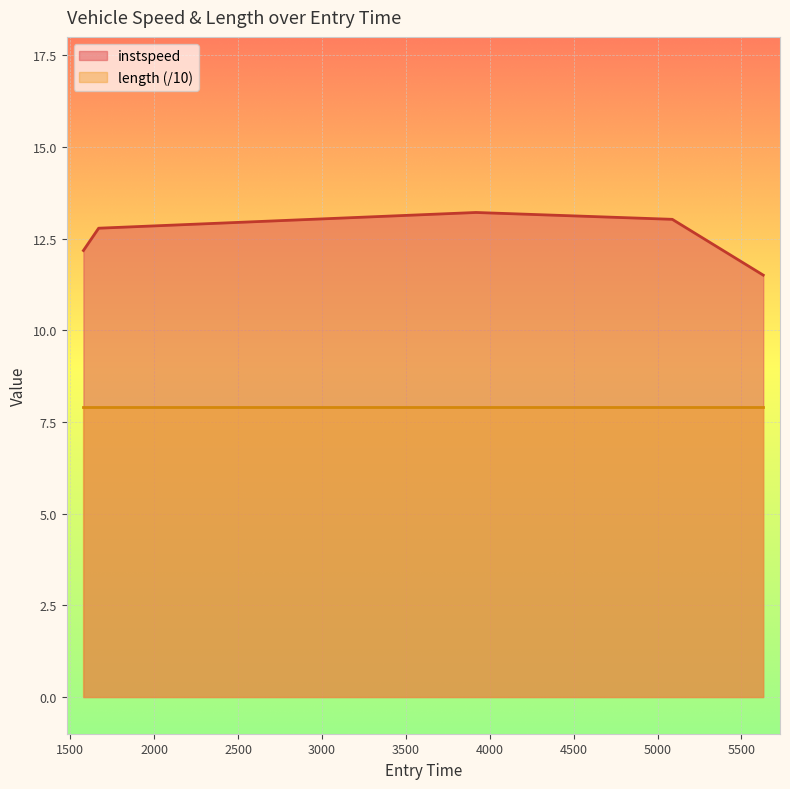

Reading left to right, transcribe all the data shown in this chart.

12.2	12.8	13.2	13.0	11.5